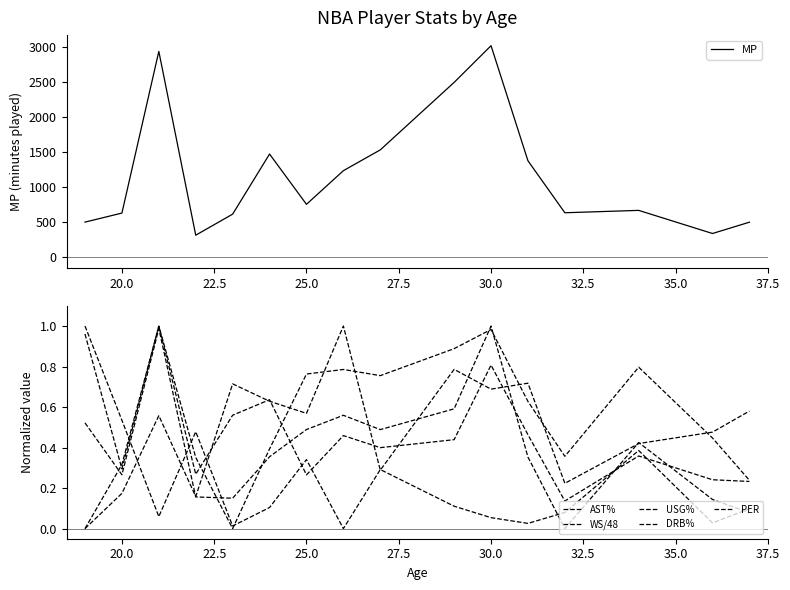

What is the highest value of the MP series?

3022.0